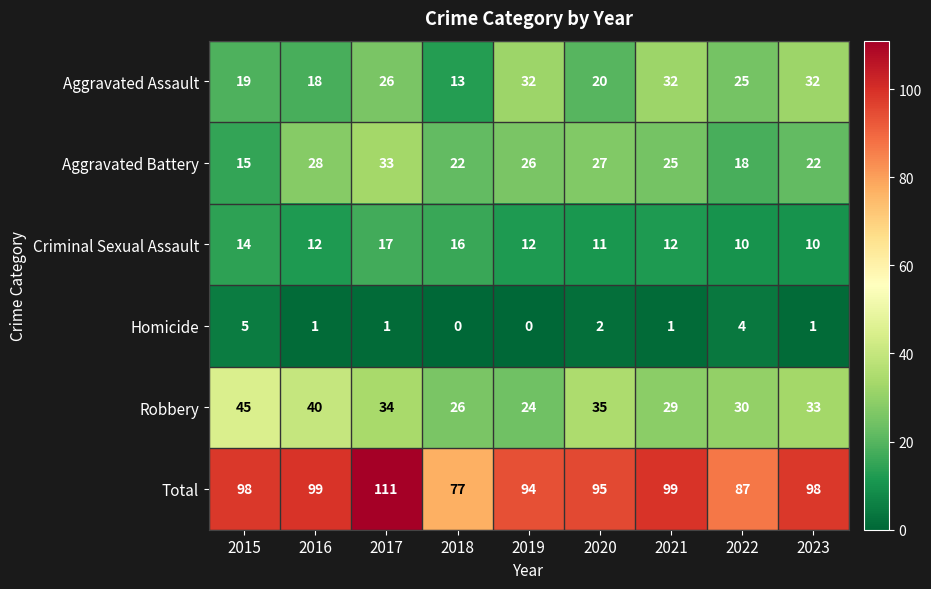

How many Homicide values are between 1 and 2?

5